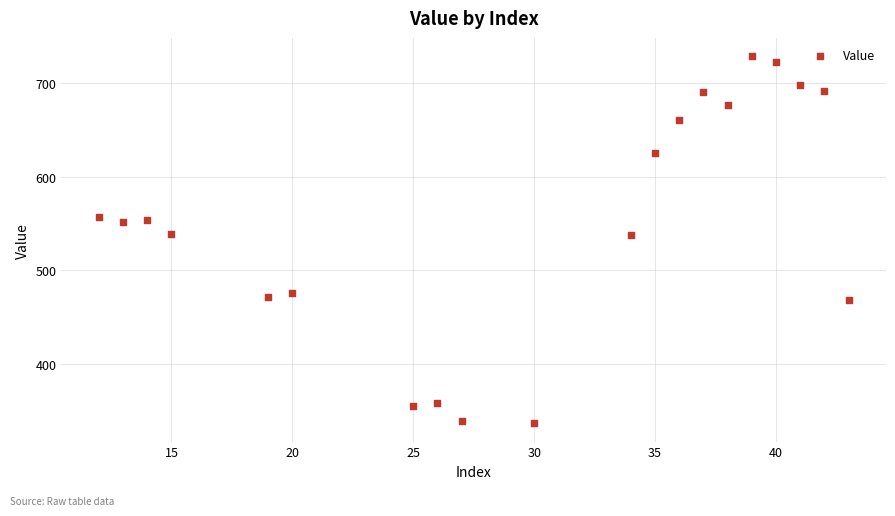

What is the range of Y values (max minus min)?

391.6